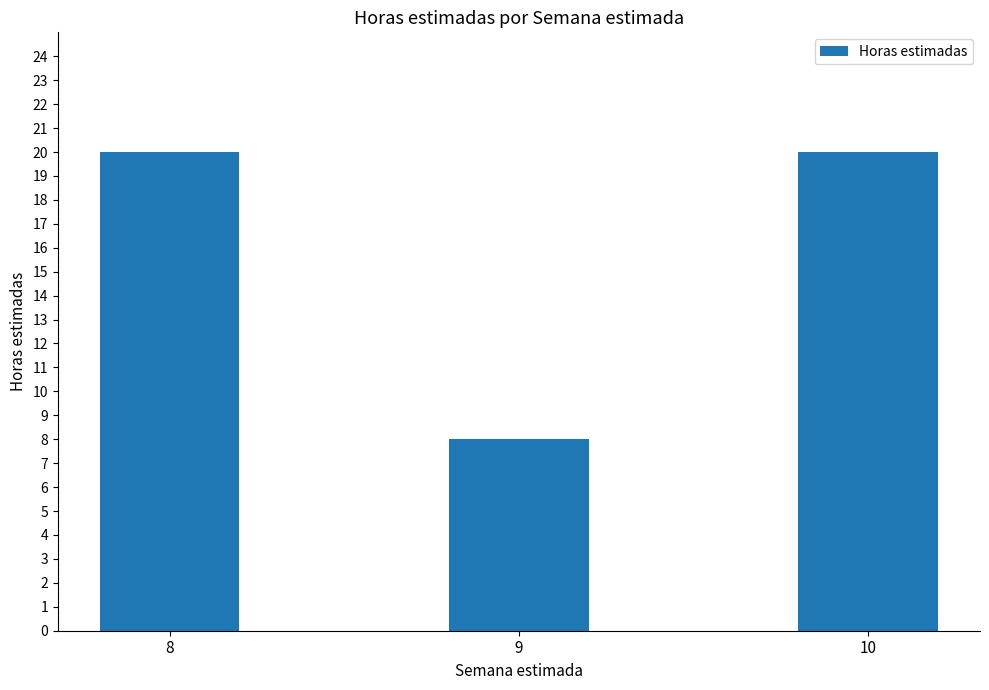

How many distinct data groups are displayed?

1